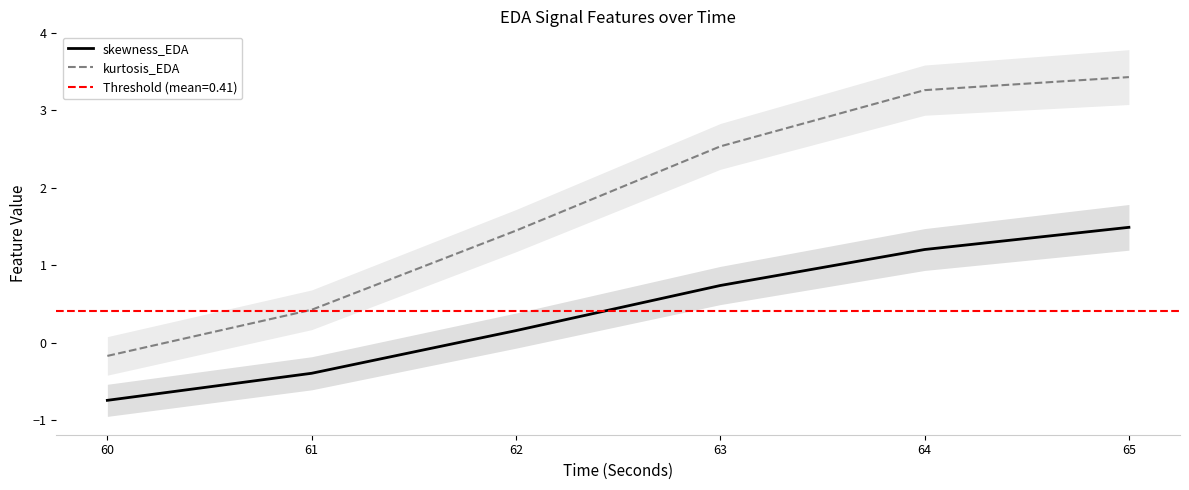

What is the difference between the highest and lowest values at 65?

1.9